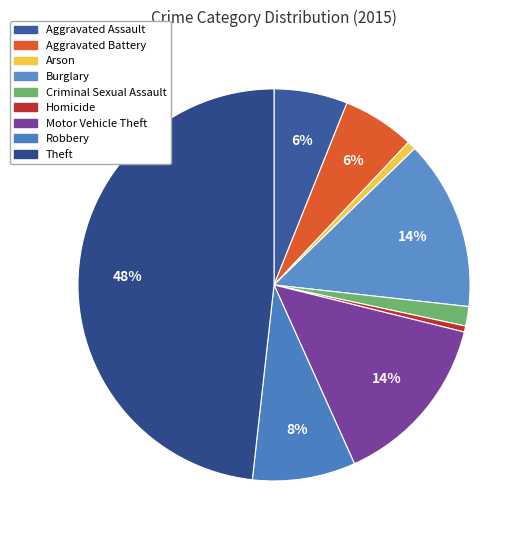

How many segments does this pie chart have?

9